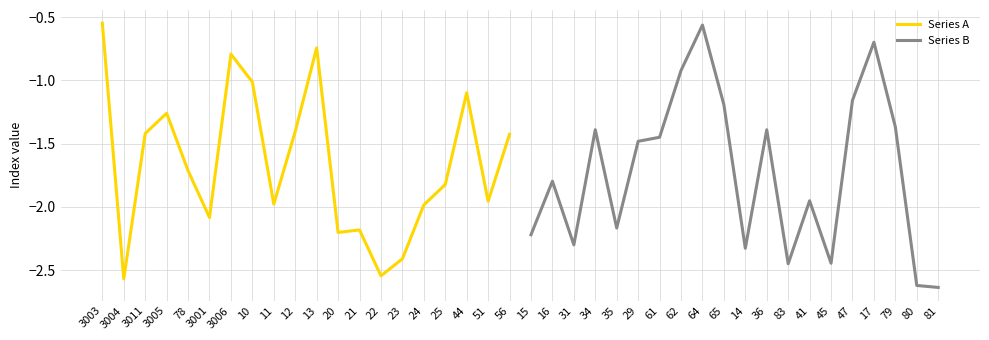

Which series has the widest spread of values?

Series B